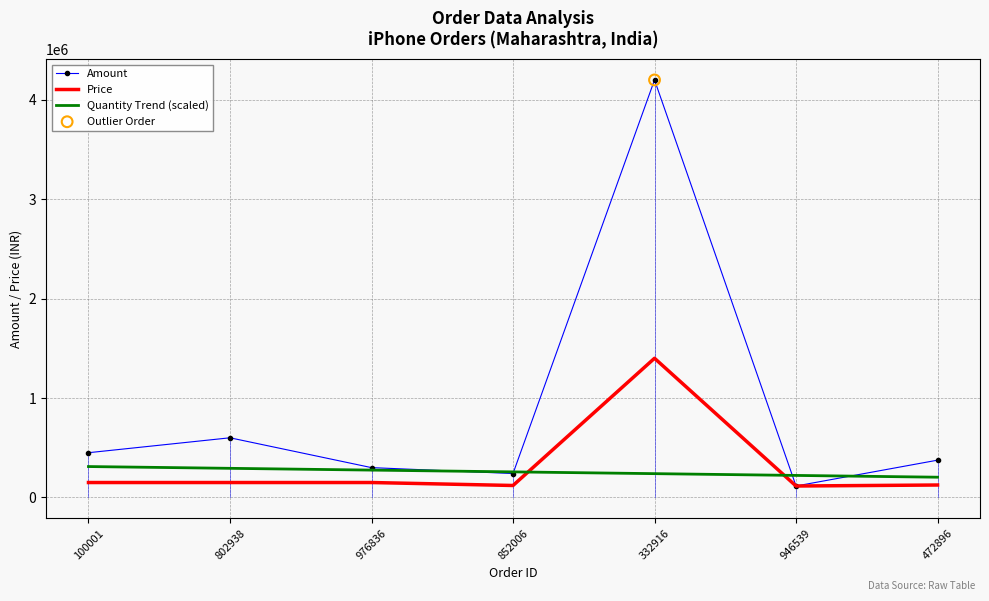

Is the value of Quantity Trend (scaled) at 472896 greater than the value of Amount at 976836?

No